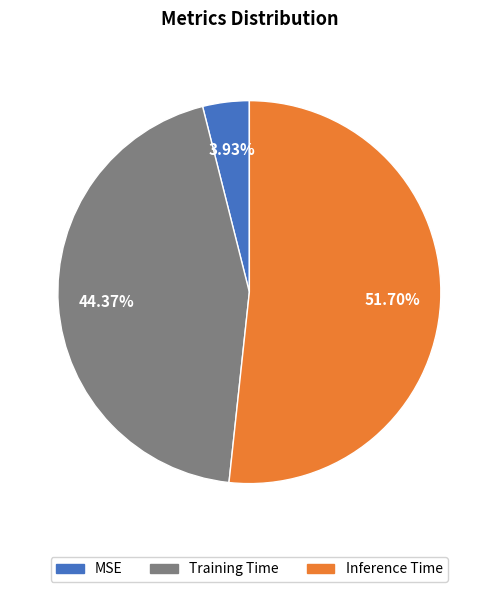

Do Training Time and MSE together represent more than half of the pie?

No